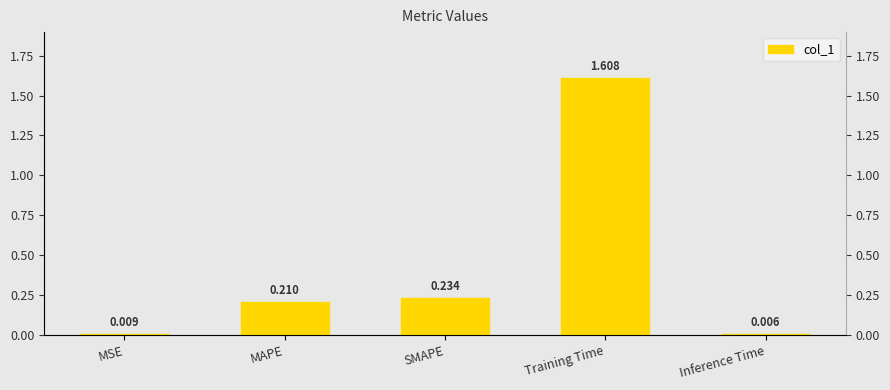

Rank the categories by value from highest to lowest.

Training Time, SMAPE, MAPE, MSE, Inference Time